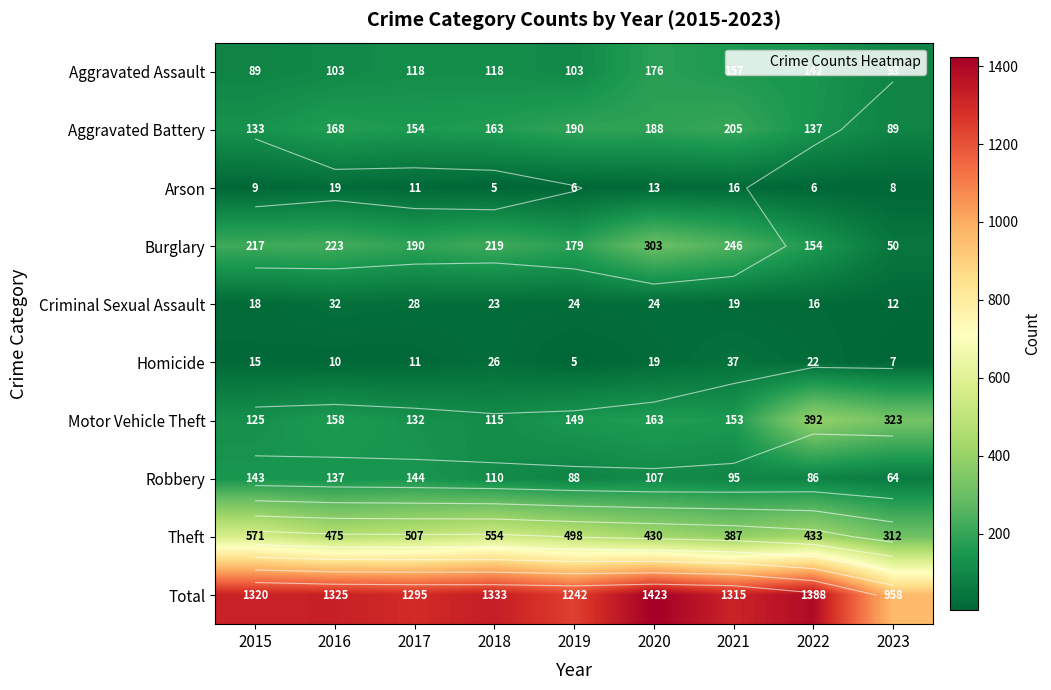

Count the Aggravated Assault values in the range 103 to 142.

5